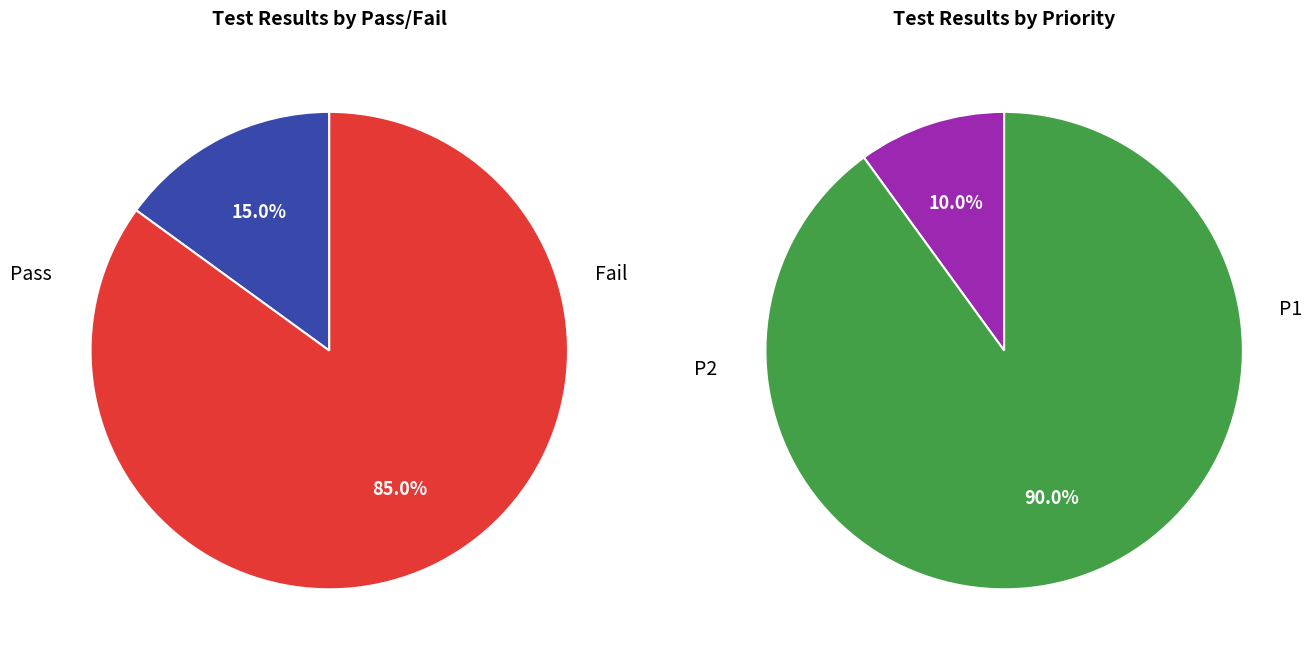

Which category has the smallest portion of the pie?

Pass